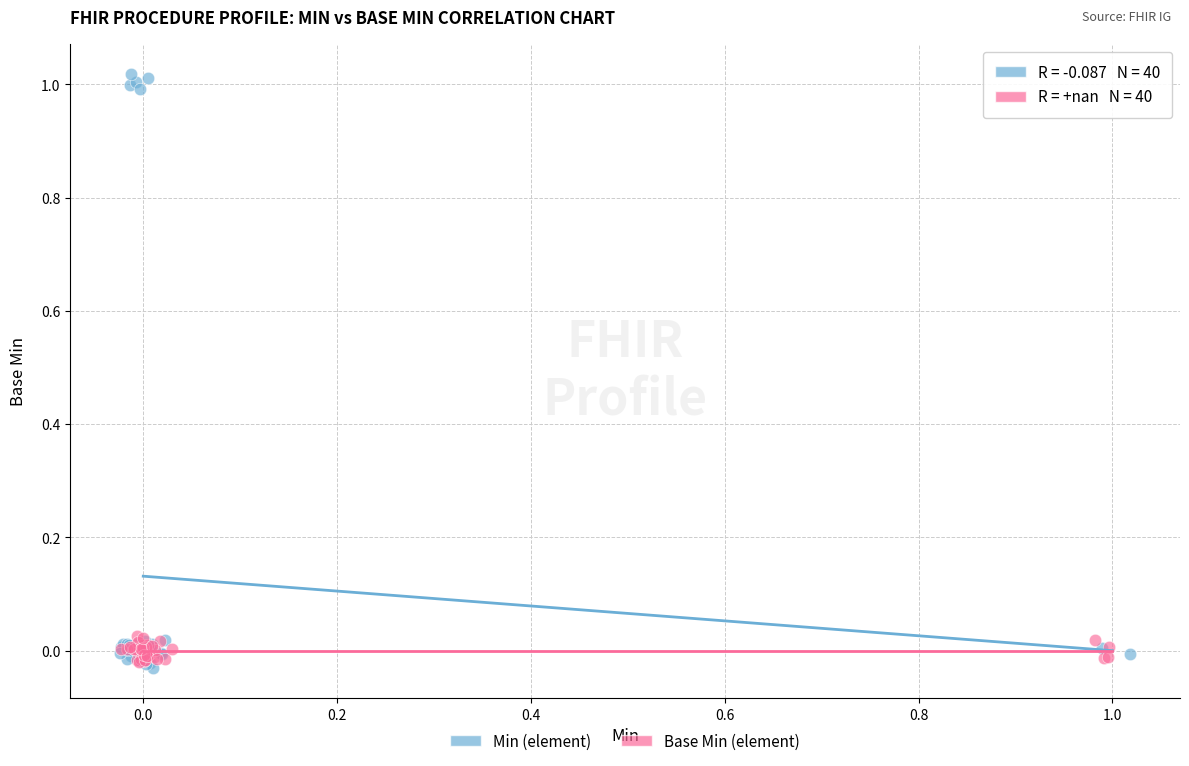

Which series contains the lowest Y value?

Min (element)